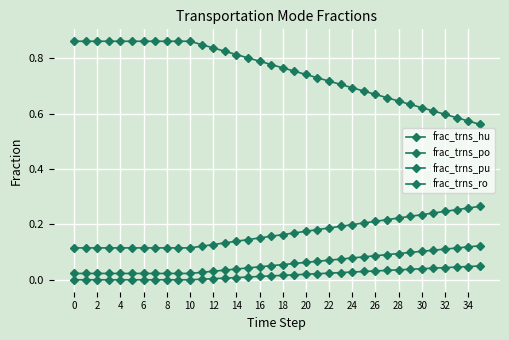

How many series are shown in this chart?

4